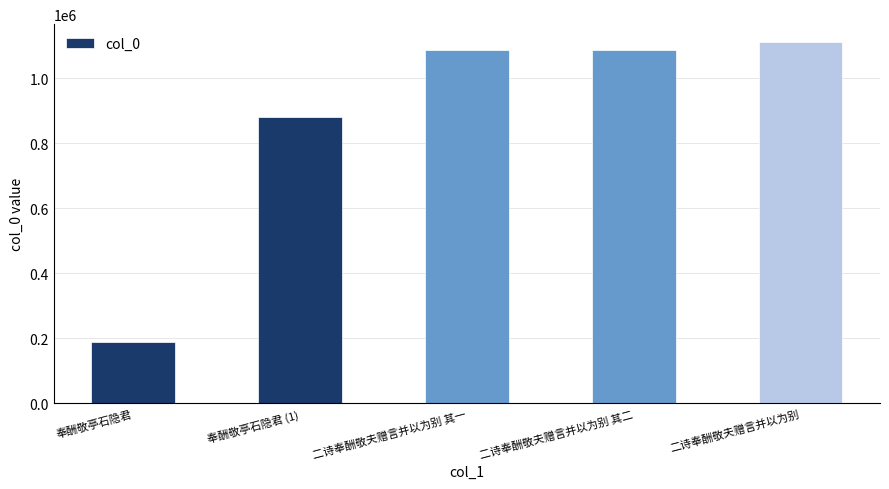

The chart shows a value of 1491474 at 二诗奉酬敬夫赠言并以为别. True or false?

False